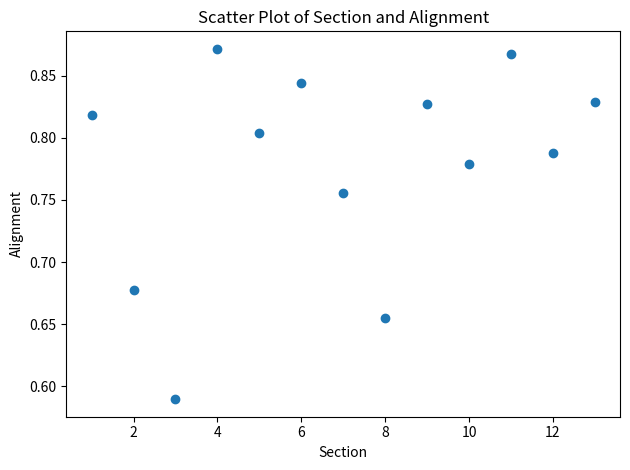

What is the range of Y values (max minus min)?

0.3